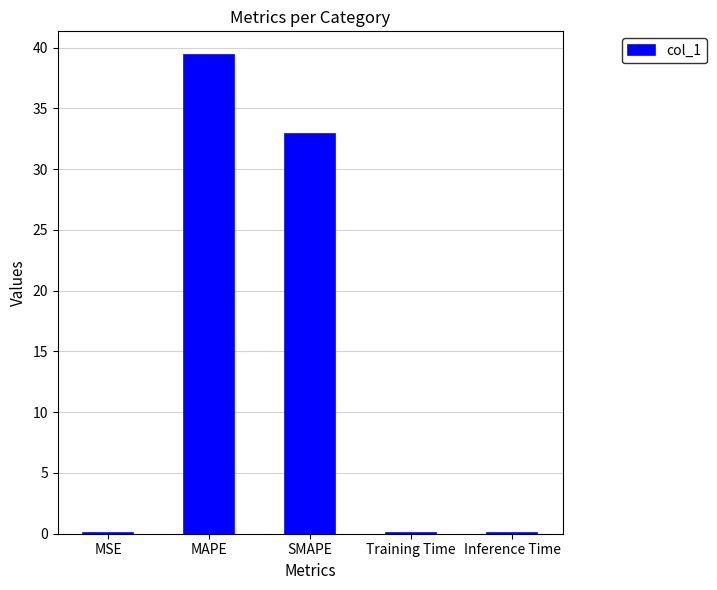

True or false: the data shows 0.0 at Inference Time.

True